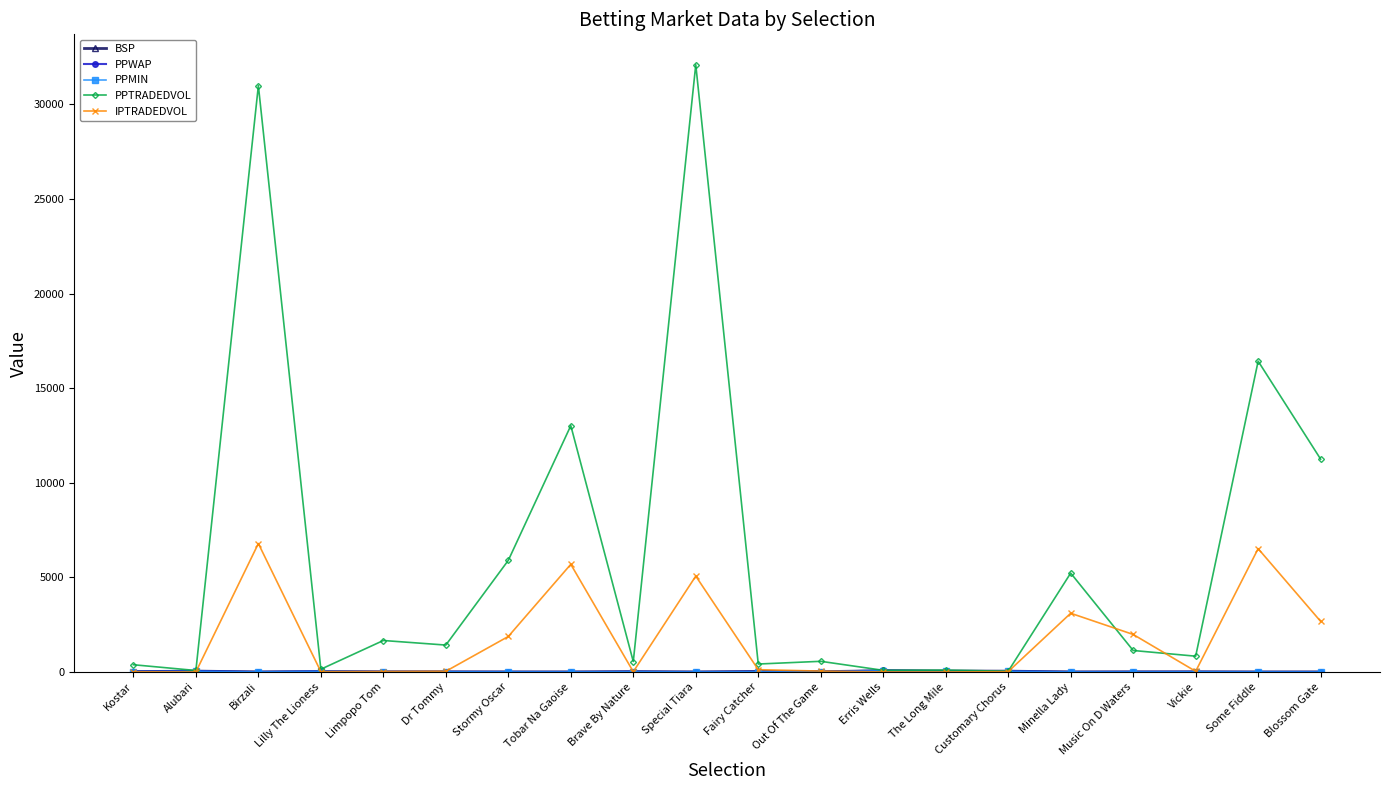

Which series changed the most between Stormy Oscar and Tobar Na Gaoise?

PPTRADEDVOL